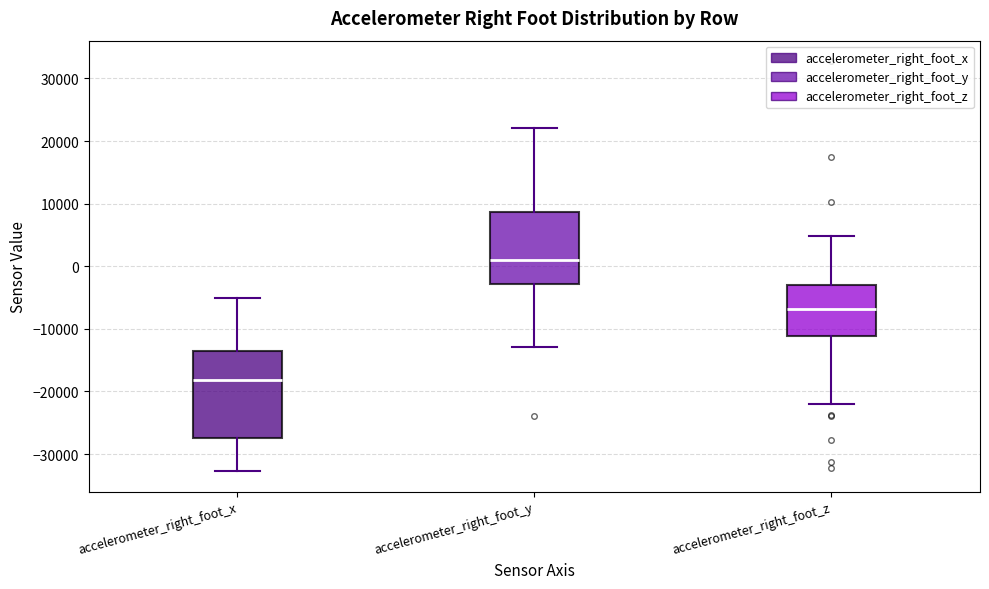

Reading left to right, read every box against the y-axis: the position of its median line, the range the box covers, and the ends of its whiskers. The values are not printed on the chart, so give them approximately, as read against the axis.

accelerometer_right_foot_x: median -18000, box -27000 to -14000, whiskers -33000 to -5000
accelerometer_right_foot_y: median 1000, box -3000 to 9000, whiskers -13000 to 22000
accelerometer_right_foot_z: median -7000, box -11000 to -3000, whiskers -22000 to 5000